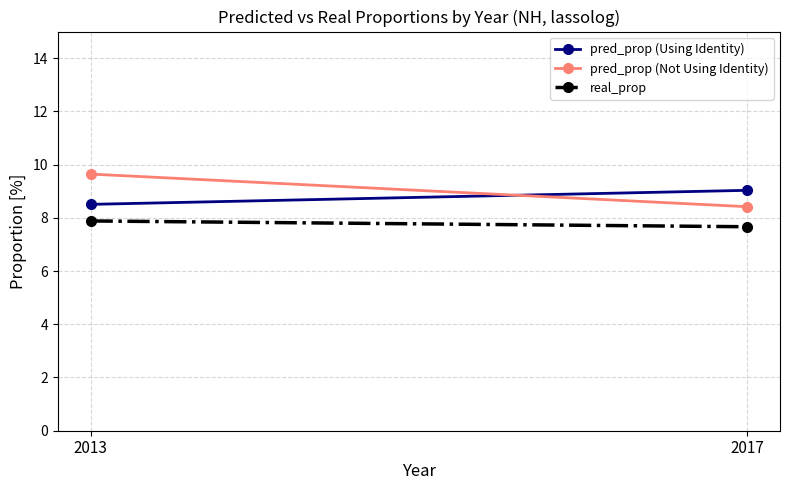

How many values in the pred_prop (Not Using Identity) series exceed 9?

1